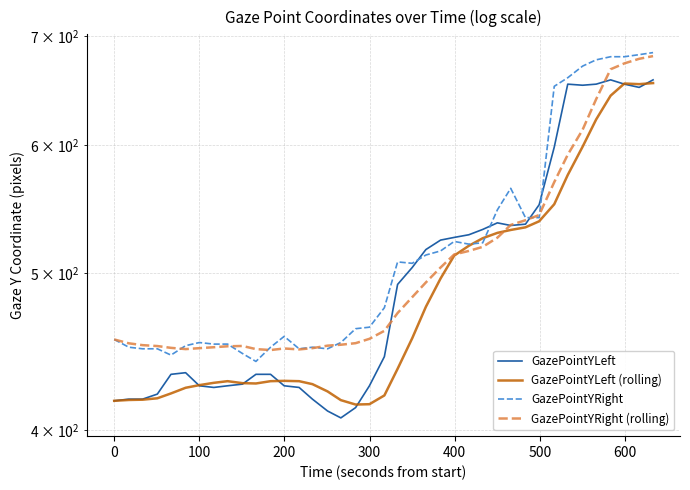

What are all the series names shown in the legend?

GazePointYLeft, GazePointYLeft (rolling), GazePointYRight, GazePointYRight (rolling)